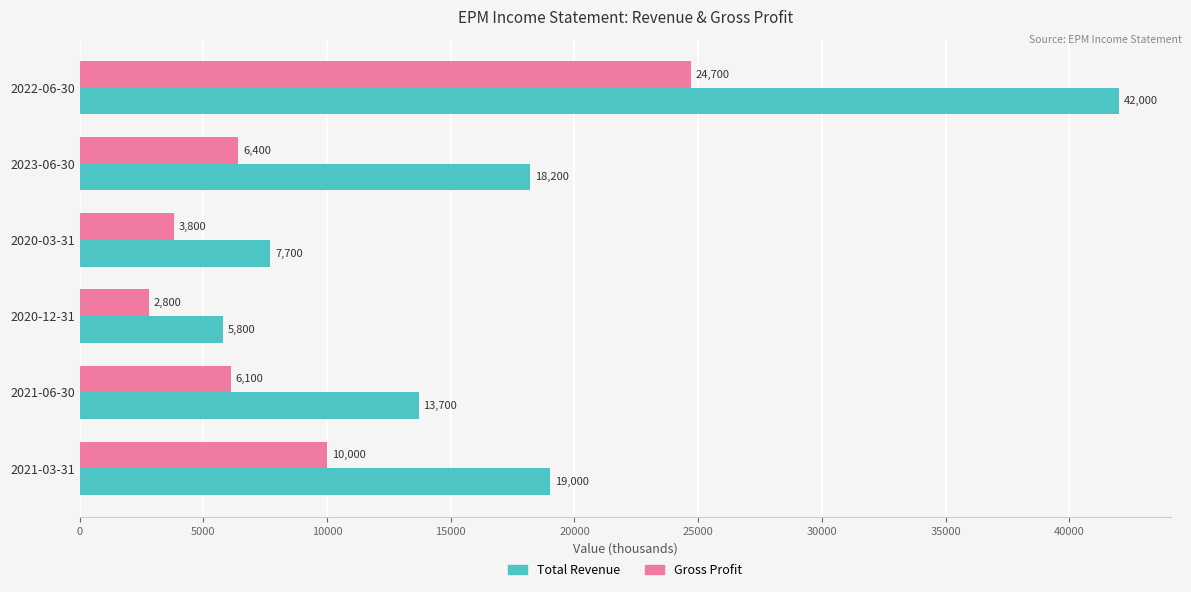

What are all the series names shown in the legend?

Total Revenue, Gross Profit